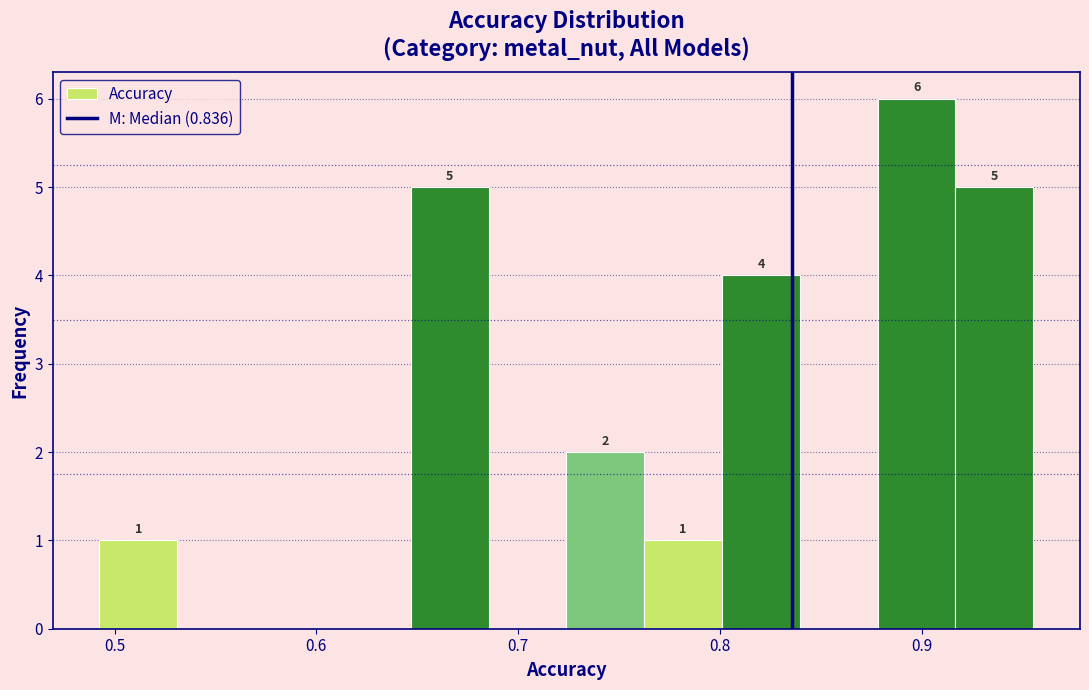

Around what value on the x-axis is the tallest bar? Give the approximate position of its centre, as read against the axis.

0.90